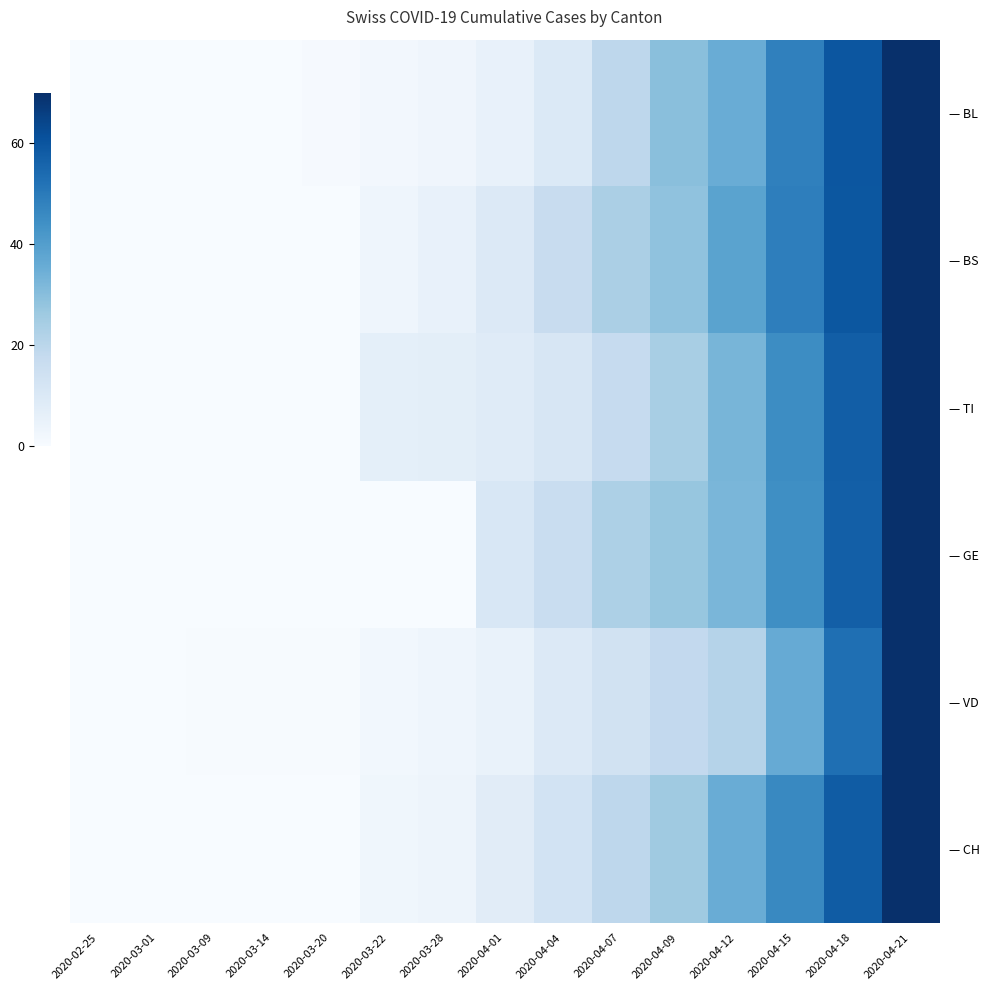

Reading left to right, transcribe all the data shown in this chart.

— BL: 2020-02-25=0.0	2020-03-01=0.0	2020-03-09=0.1	2020-03-14=0.2	2020-03-20=0.6	2020-03-22=1.8	2020-03-28=2.8	2020-04-01=5.3	2020-04-04=9.6	2020-04-07=19.2	2020-04-09=29.6	2020-04-12=35.5	2020-04-15=48.2	2020-04-18=59.7	2020-04-21=70.0
— BS: 2020-02-25=0.0	2020-03-01=0.0	2020-03-09=0.0	2020-03-14=0.0	2020-03-20=0.0	2020-03-22=3.2	2020-03-28=5.1	2020-04-01=9.3	2020-04-04=16.9	2020-04-07=23.3	2020-04-09=28.6	2020-04-12=38.5	2020-04-15=48.7	2020-04-18=59.4	2020-04-21=70.0
— TI: 2020-02-25=0.0	2020-03-01=0.0	2020-03-09=0.0	2020-03-14=0.0	2020-03-20=0.0	2020-03-22=6.5	2020-03-28=7.1	2020-04-01=8.4	2020-04-04=11.2	2020-04-07=17.2	2020-04-09=23.9	2020-04-12=32.8	2020-04-15=44.9	2020-04-18=57.5	2020-04-21=70.0
— GE: 2020-02-25=0.0	2020-03-01=0.0	2020-03-09=0.0	2020-03-14=0.0	2020-03-20=0.0	2020-03-22=0.0	2020-03-28=0.0	2020-04-01=10.9	2020-04-04=16.2	2020-04-07=22.9	2020-04-09=27.6	2020-04-12=32.3	2020-04-15=44.5	2020-04-18=57.3	2020-04-21=70.0
— VD: 2020-02-25=0.0	2020-03-01=0.0	2020-03-09=0.4	2020-03-14=0.4	2020-03-20=0.4	2020-03-22=2.1	2020-03-28=3.2	2020-04-01=4.7	2020-04-04=9.5	2020-04-07=13.4	2020-04-09=18.2	2020-04-12=21.2	2020-04-15=35.9	2020-04-18=53.0	2020-04-21=70.0
— CH: 2020-02-25=0.0	2020-03-01=0.0	2020-03-09=0.0	2020-03-14=0.0	2020-03-20=0.0	2020-03-22=2.6	2020-03-28=3.4	2020-04-01=7.7	2020-04-04=12.9	2020-04-07=19.3	2020-04-09=25.9	2020-04-12=35.4	2020-04-15=46.0	2020-04-18=58.0	2020-04-21=70.0